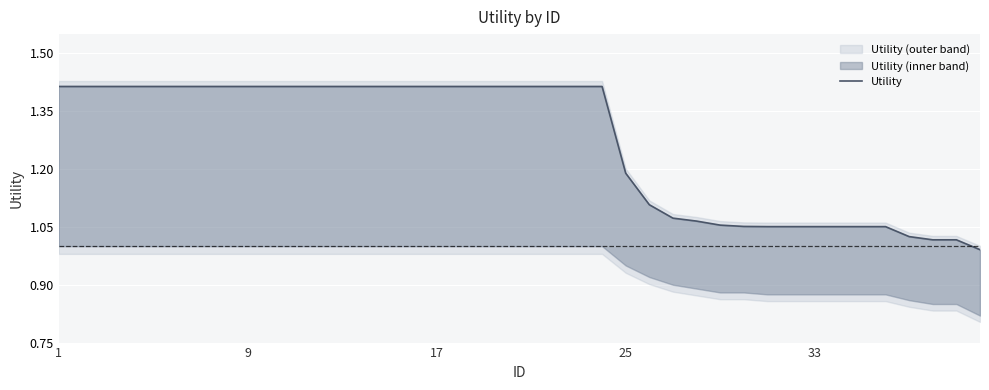

How many data points does each series have?

40